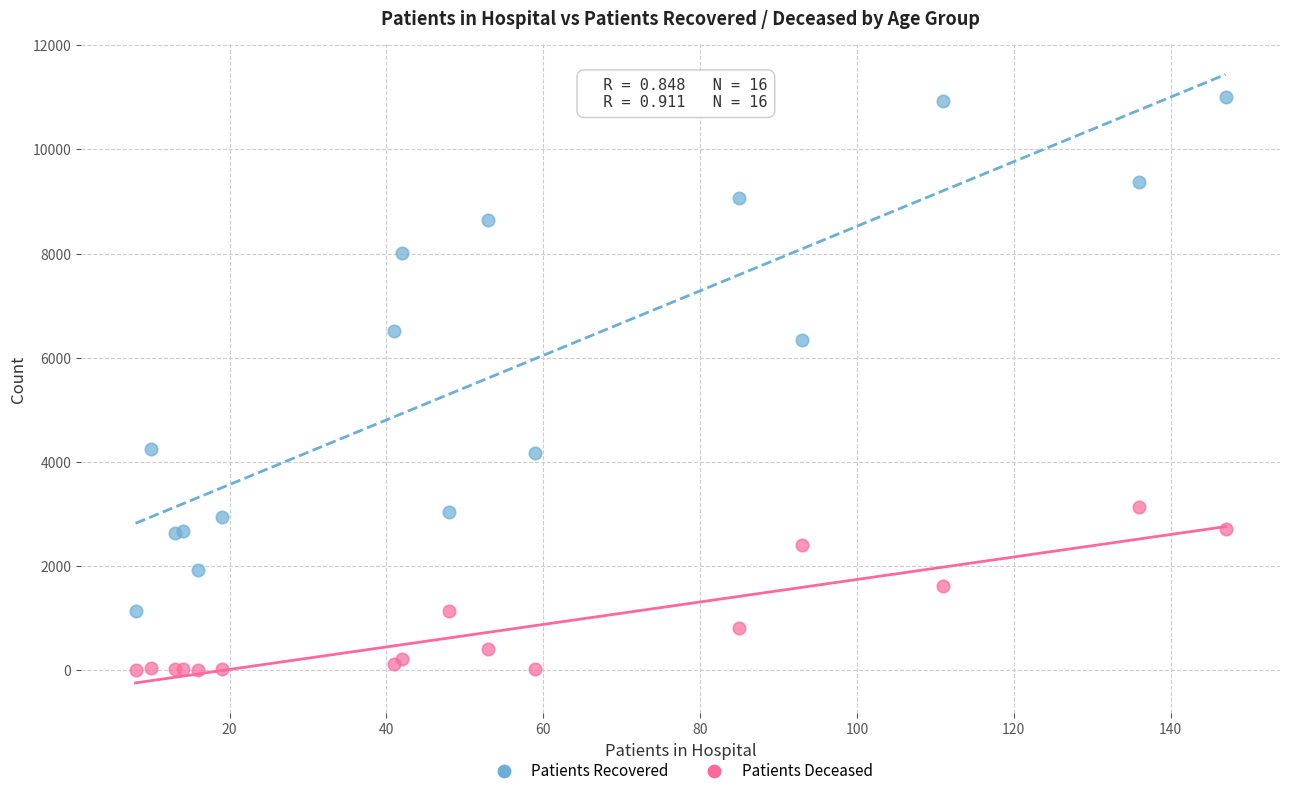

Which series has the widest spread of Y values?

Patients Recovered